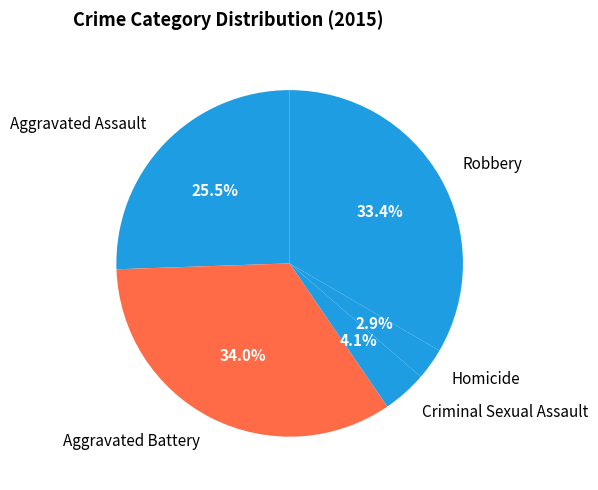

Which slice is the largest?

Aggravated Battery